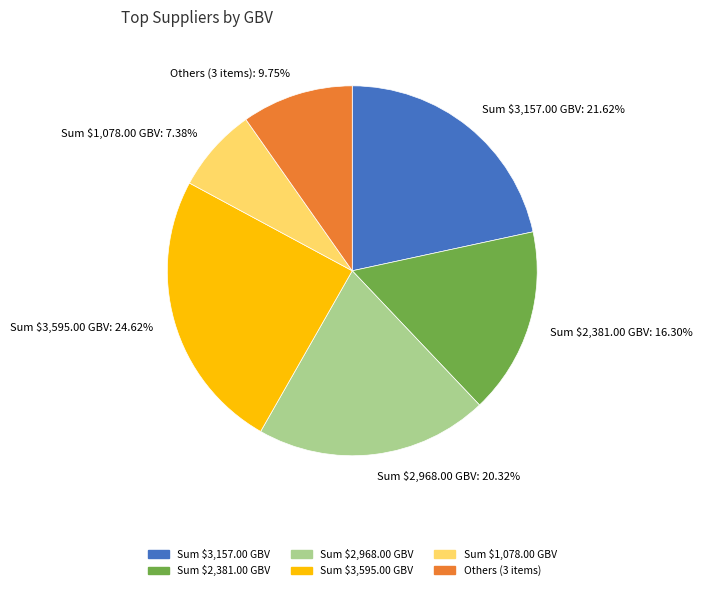

Does any single category account for the majority?

No